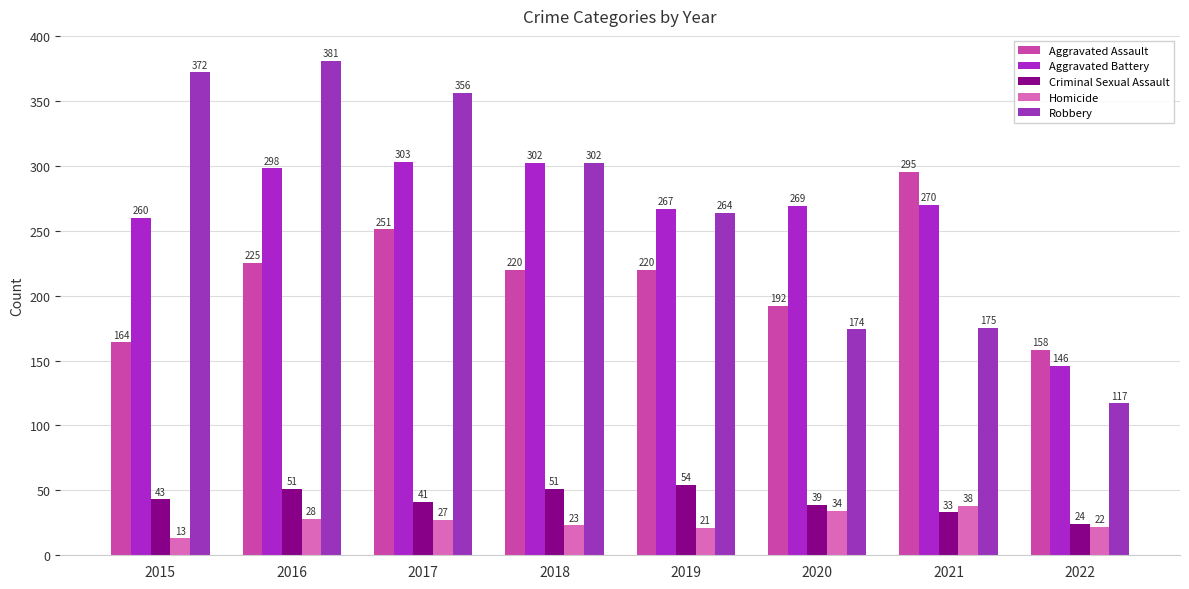

Which series has the largest total across all categories?

Robbery